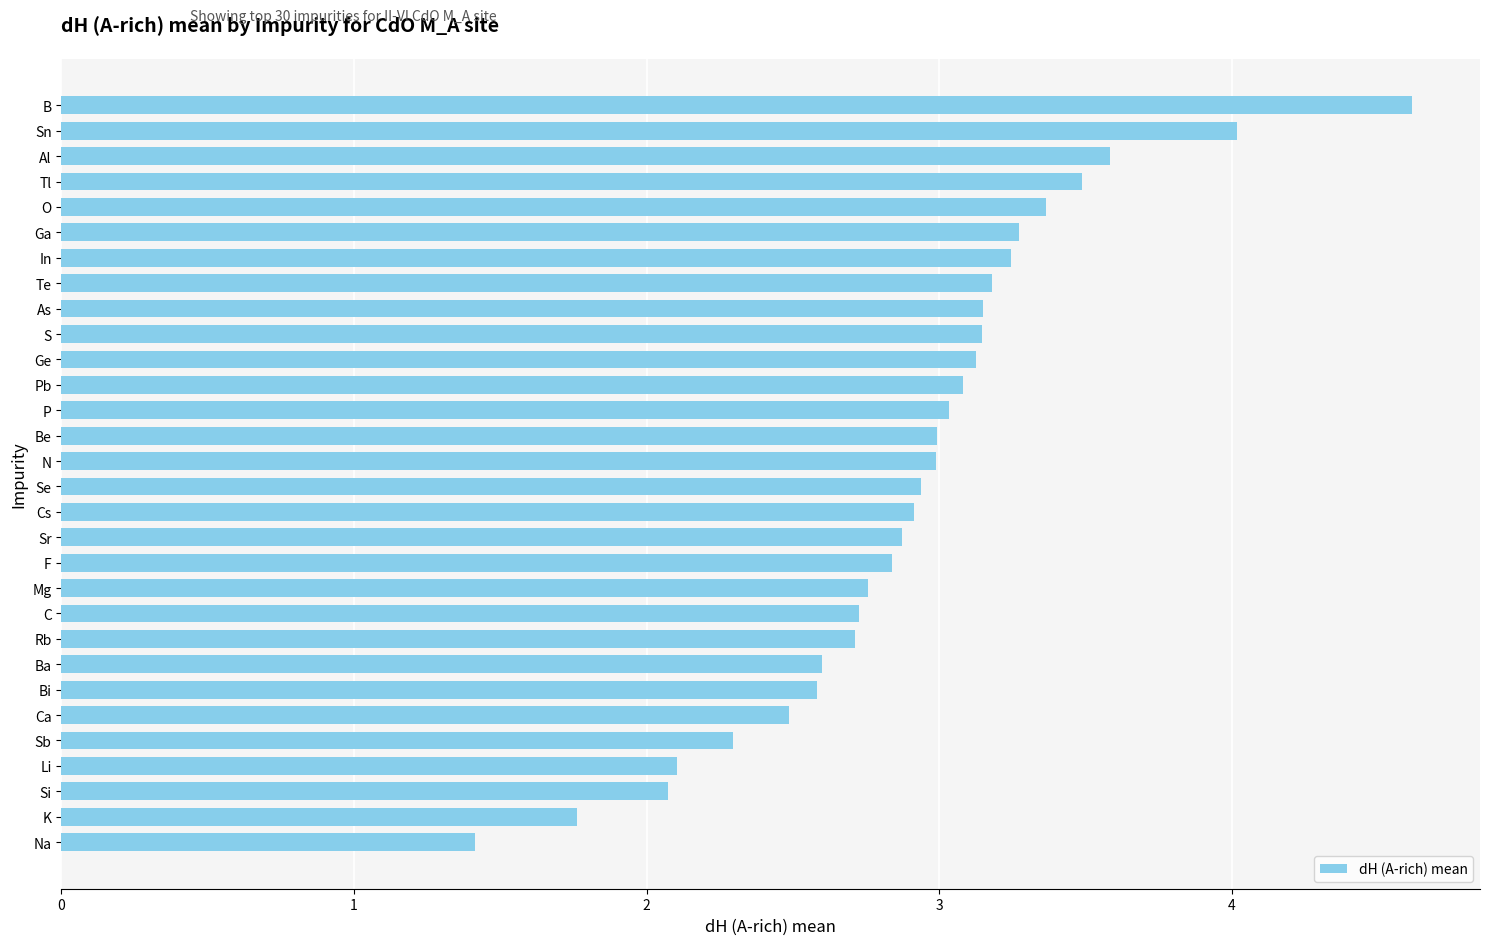

What is the maximum value shown in the chart?

4.6